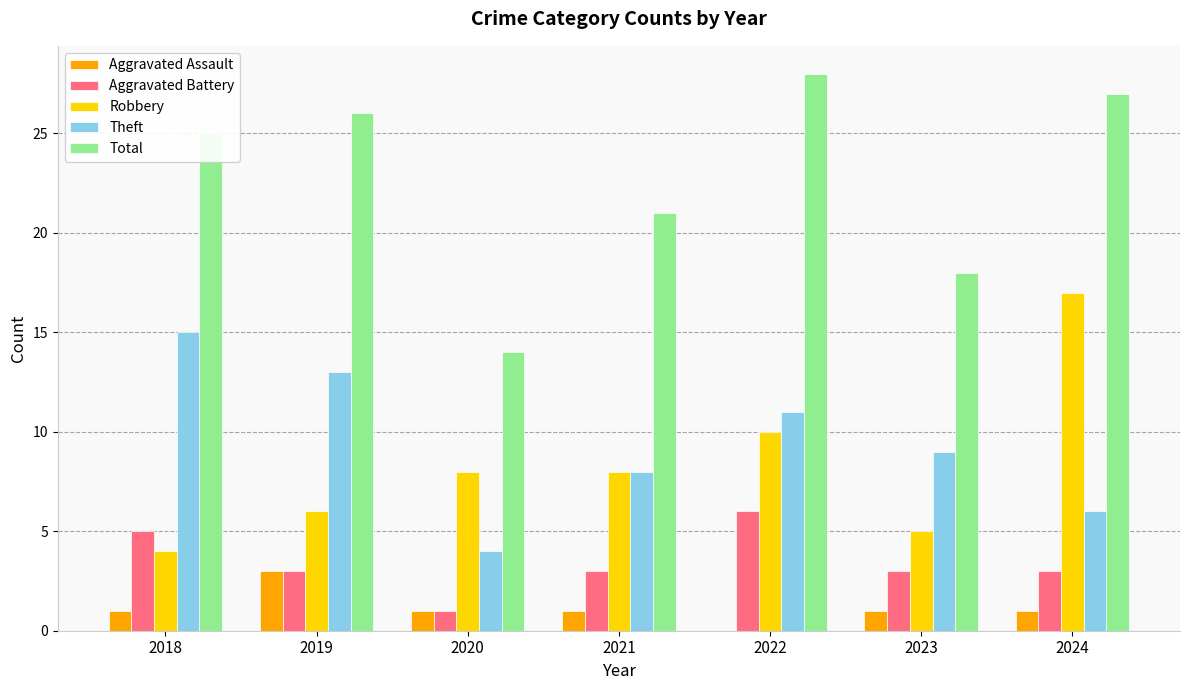

Where is Robbery nearest to the value 10?

2022